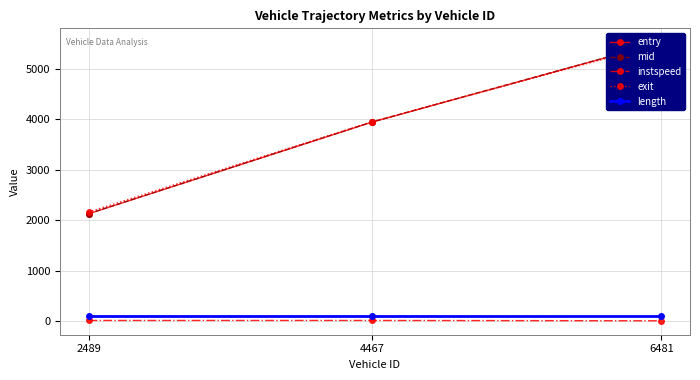

List the labels in order of exit value, smallest first.

2489, 4467, 6481